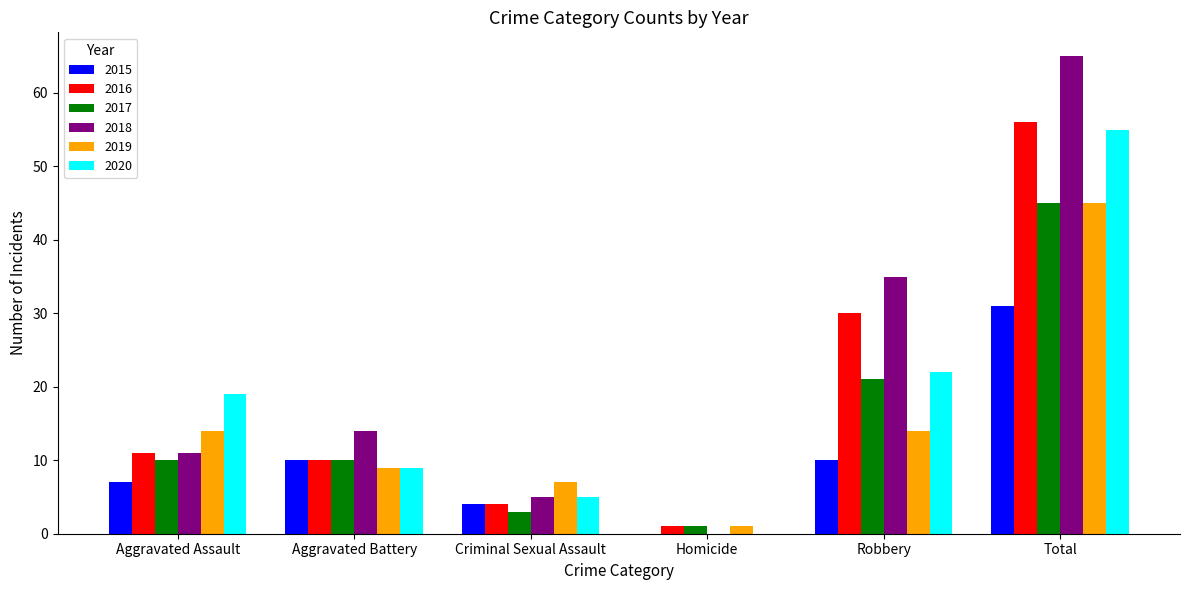

Which series changed the most between Criminal Sexual Assault and Robbery?

2018